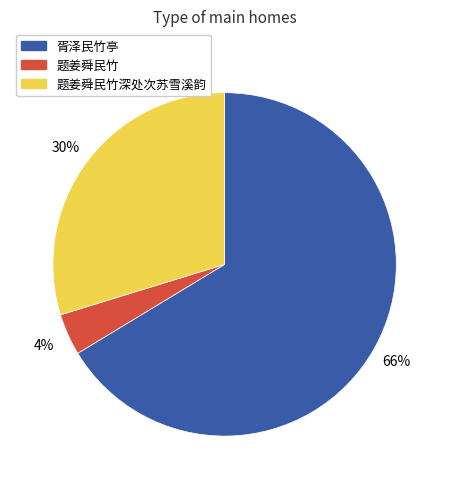

To the nearest percent, what is the difference between the largest and smallest slice percentages?

62%